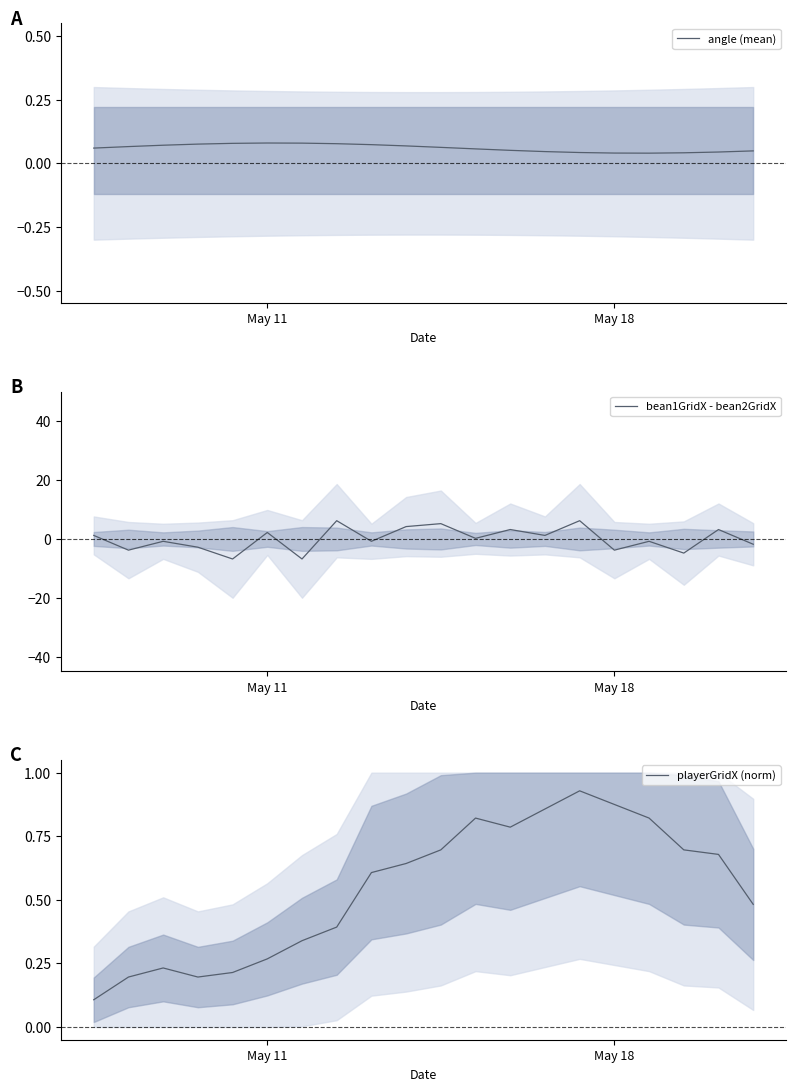

What is the label of the 4th point from the right?

16